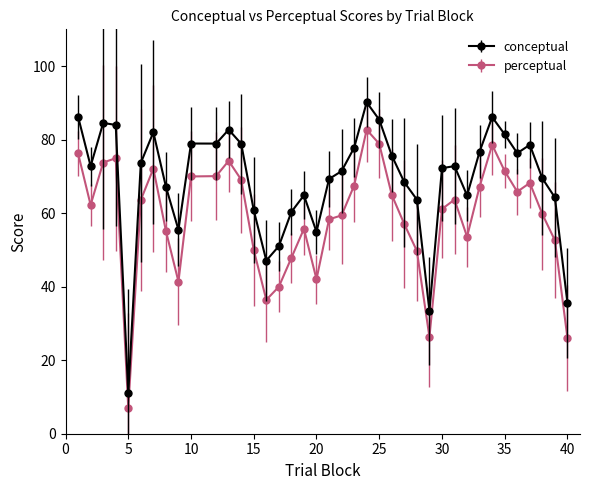

True or false: perceptual has more than 2 points higher than both neighbors.

True